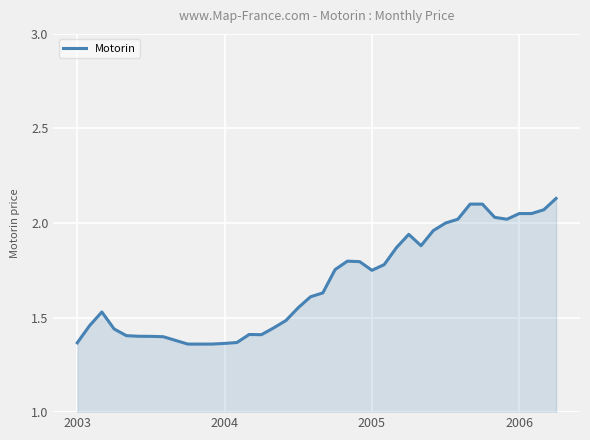

What is the difference between the maximum and minimum values?

0.8